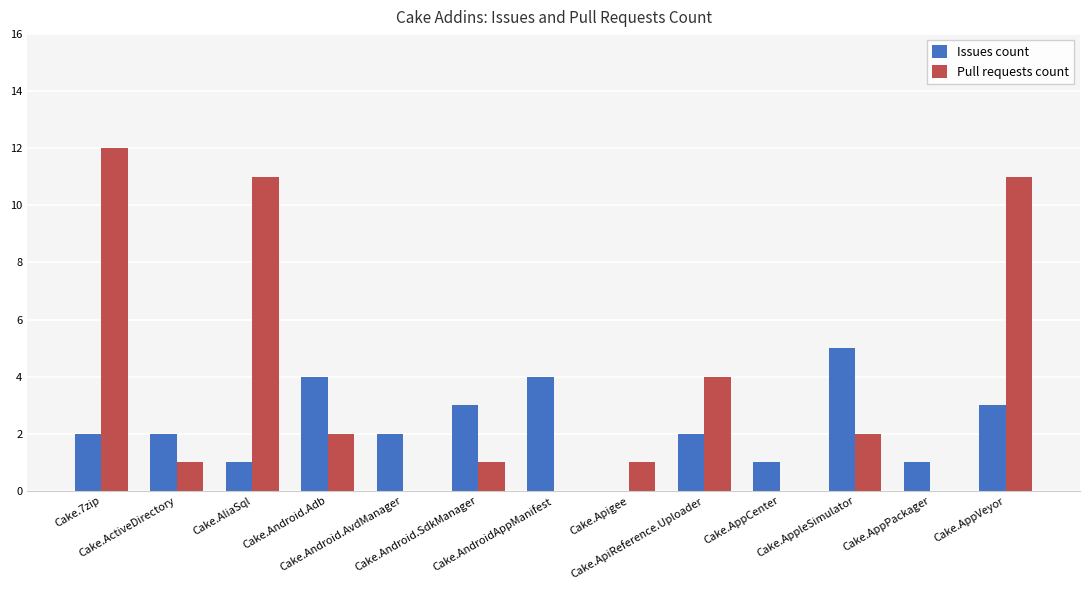

What is the highest value of the Pull requests count series?

12